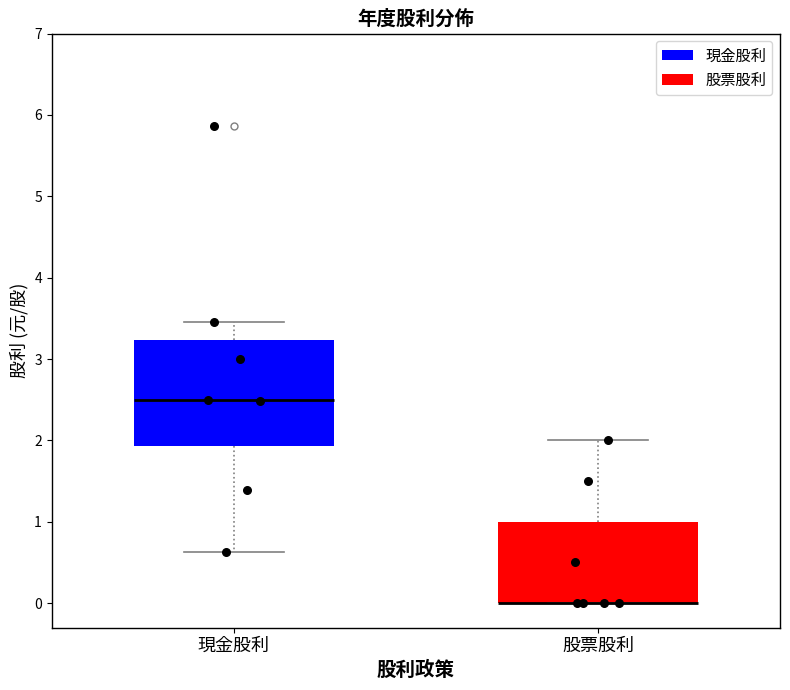

Where is the lower edge of the box for 股票股利 on the y-axis? The values are not printed on the chart, so give them approximately, as read against the axis.

0.0